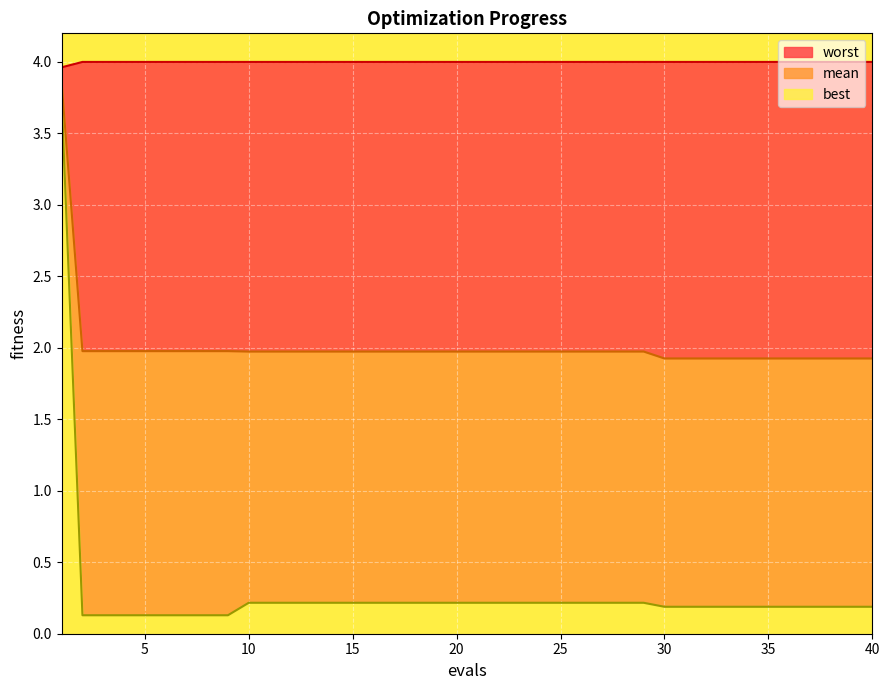

True or false: worst and mean intersect in this chart.

False